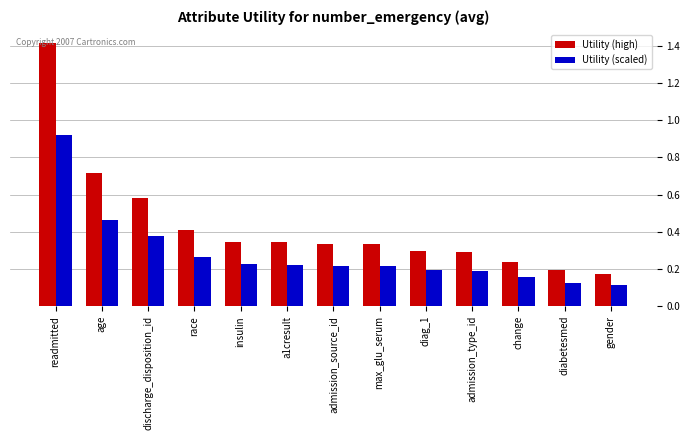

The value of Utility (high) at admission_source_id is 0.3. True or false?

True